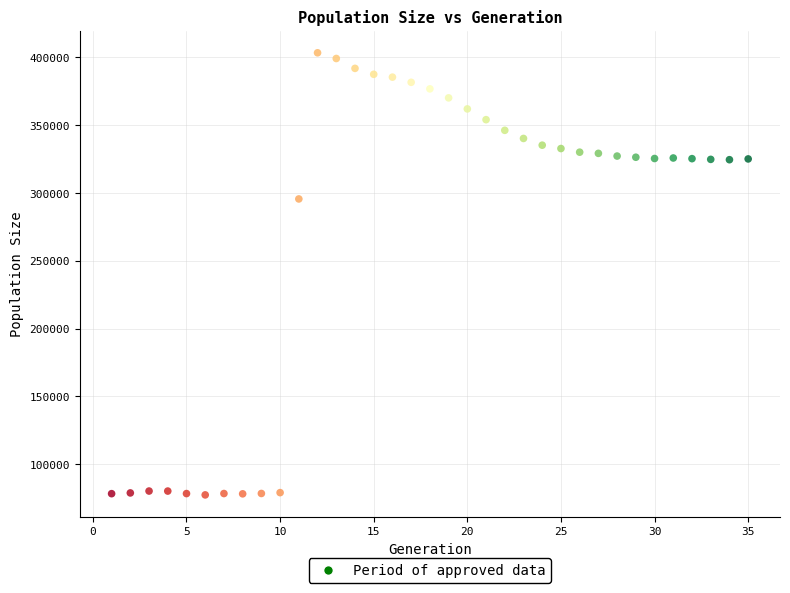

What Y value in the scatter plot is closest to 240409?

295651